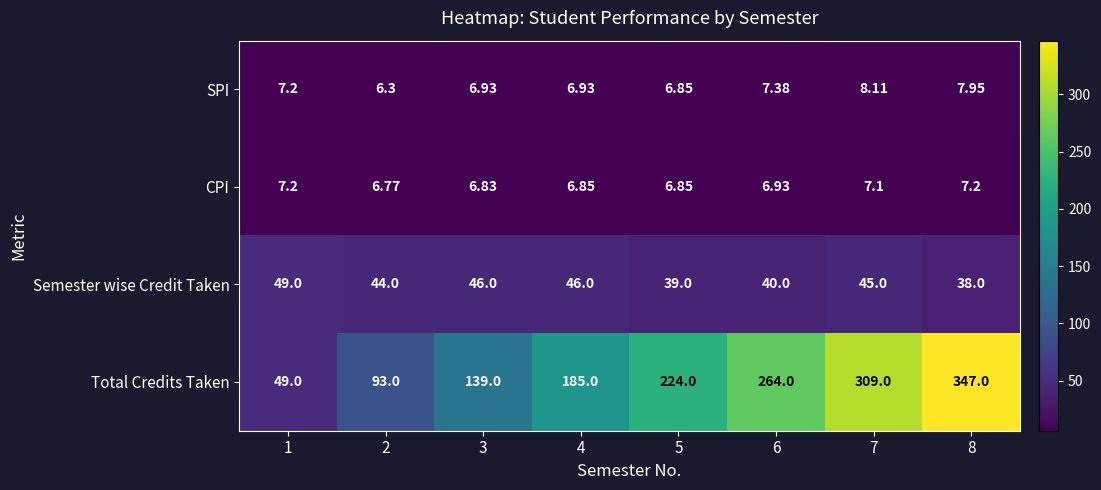

Which series has the widest spread of values?

Total Credits Taken